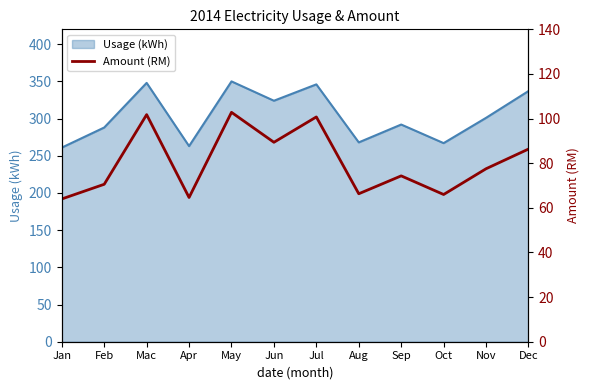

Reading left to right, extract all data points from this chart.

64.0	70.6	101.8	64.6	102.8	89.4	100.7	66.3	74.3	66.0	77.5	86.3